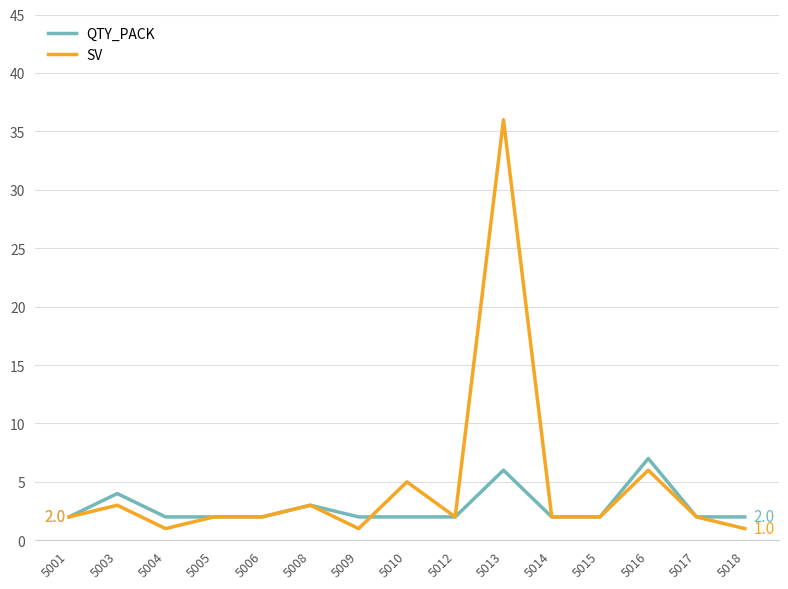

What are all the series names shown in the legend?

QTY_PACK, SV